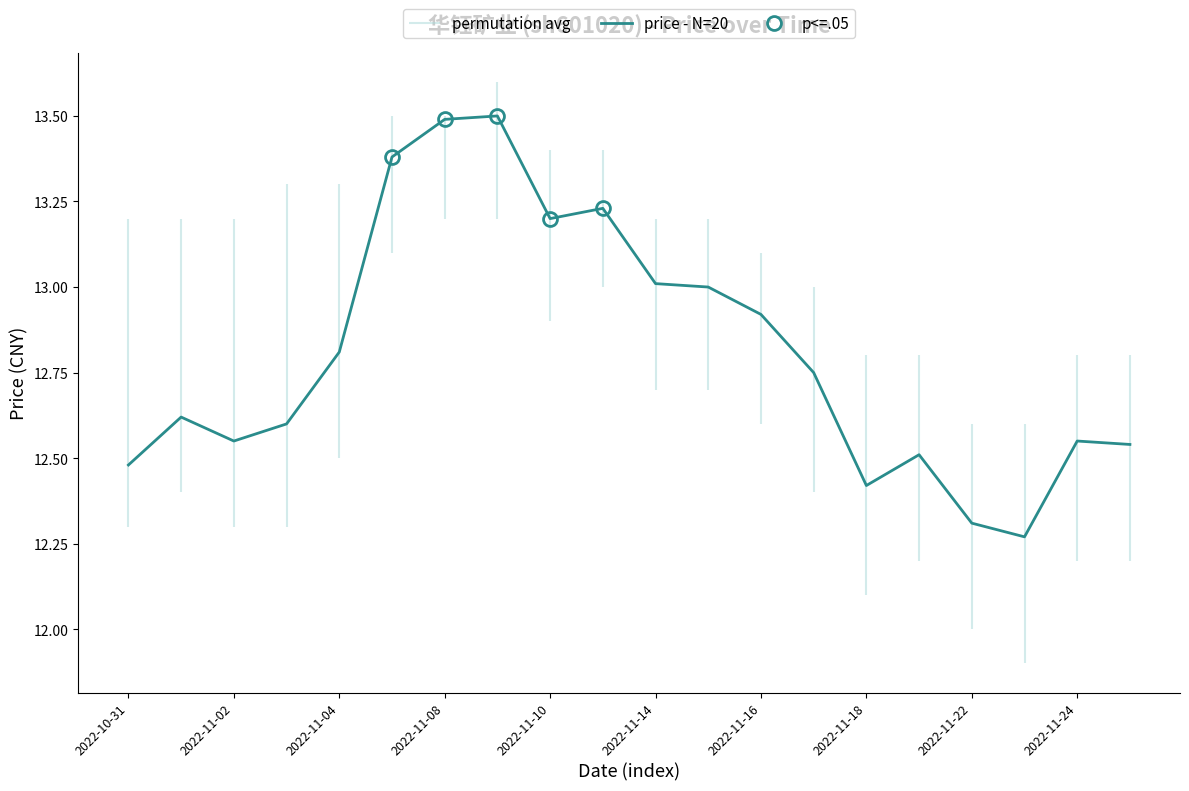

Is it true that the value at 11 is 22.3?

False